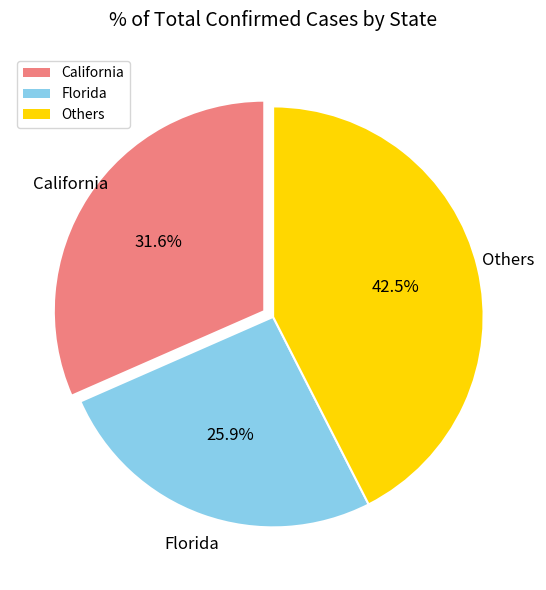

Count the number of slices in the pie.

3